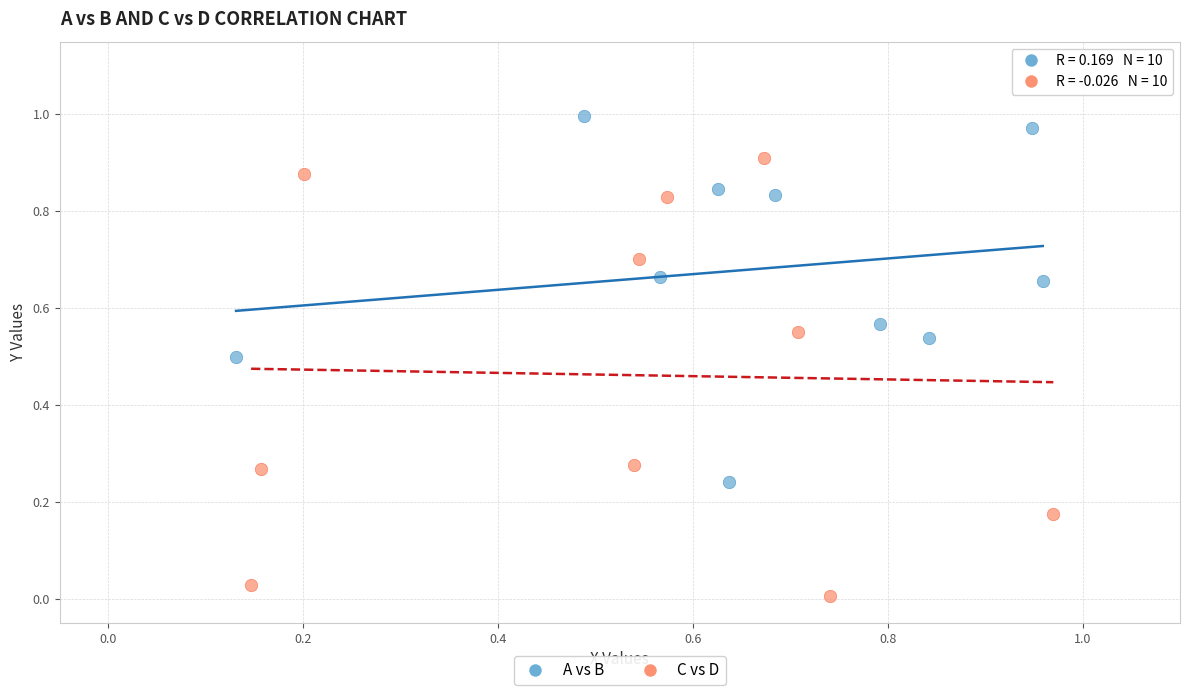

Which series has the largest Y range (max minus min)?

C vs D